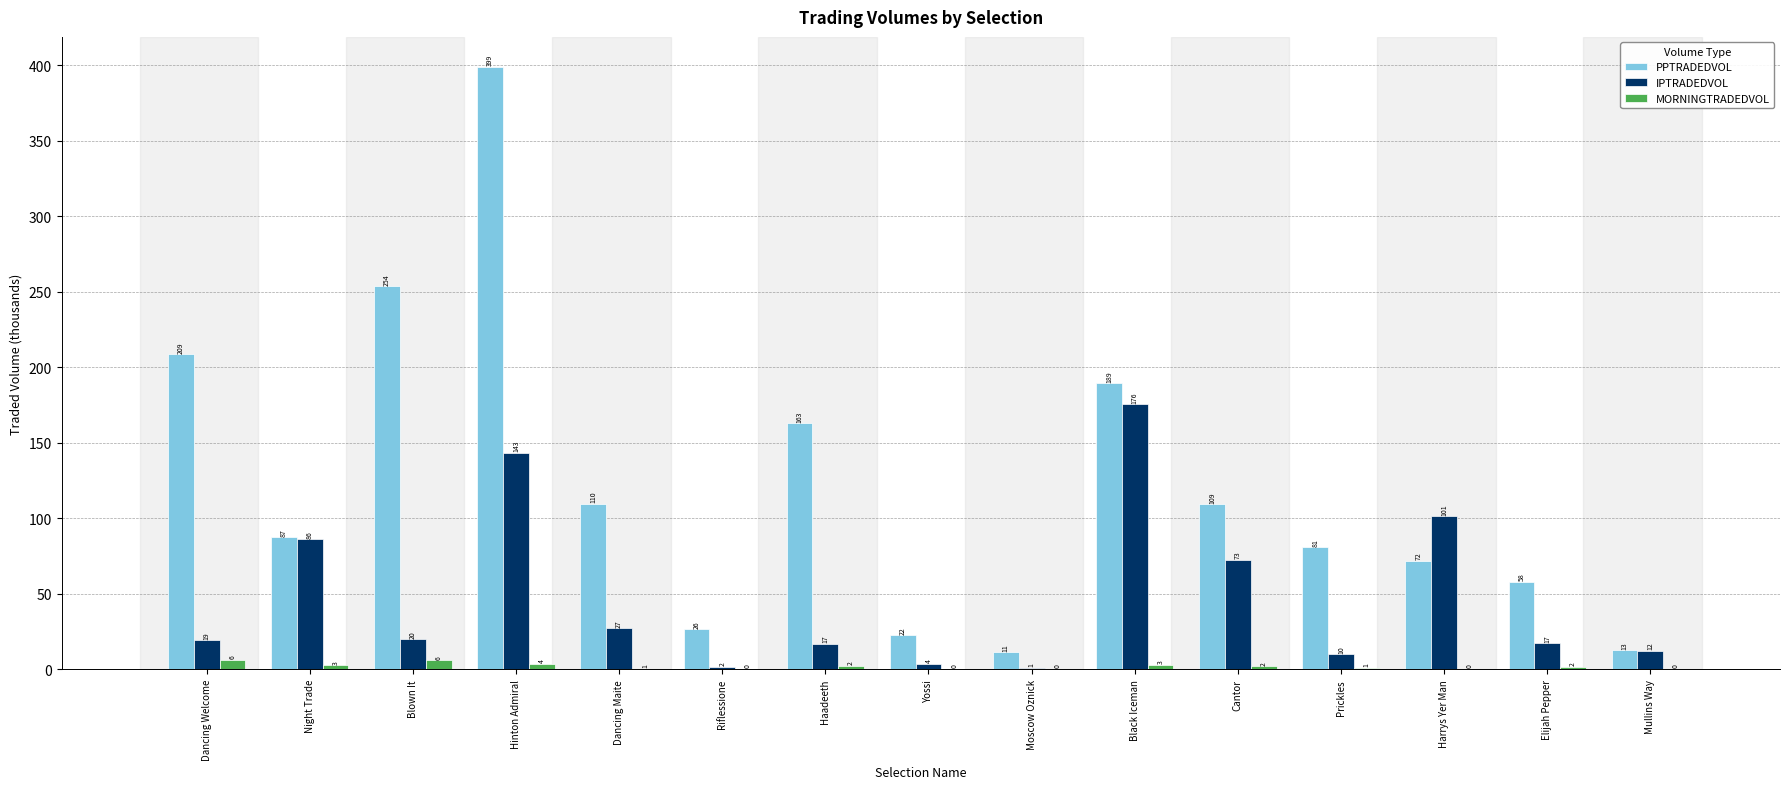

Between Riflessione and Black Iceman, which is larger?

Black Iceman